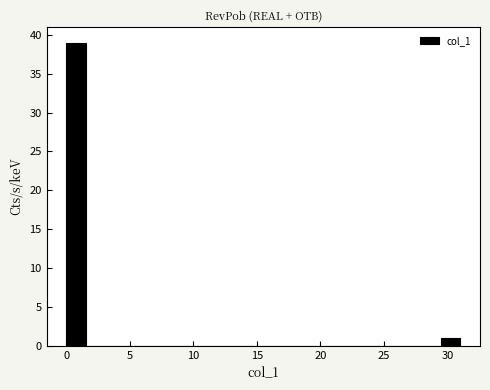

Read against the x-axis, roughly where is the centre of the tallest bar?

1.0